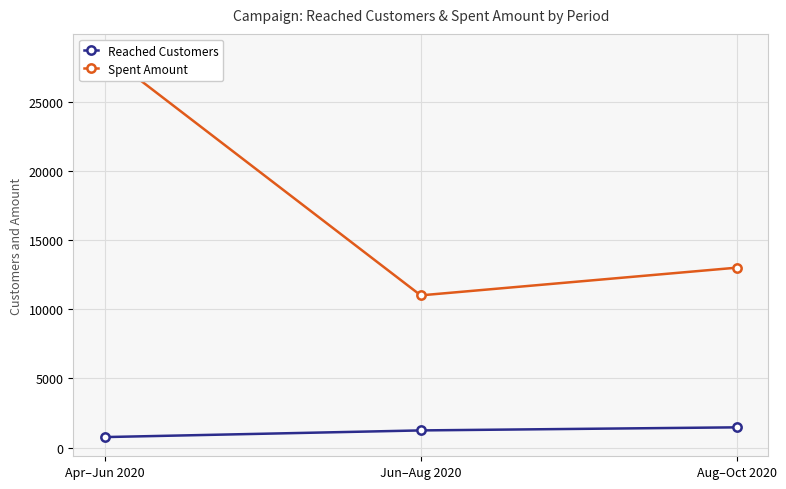

What is the label of the 1st point from the left?

Apr–Jun 2020